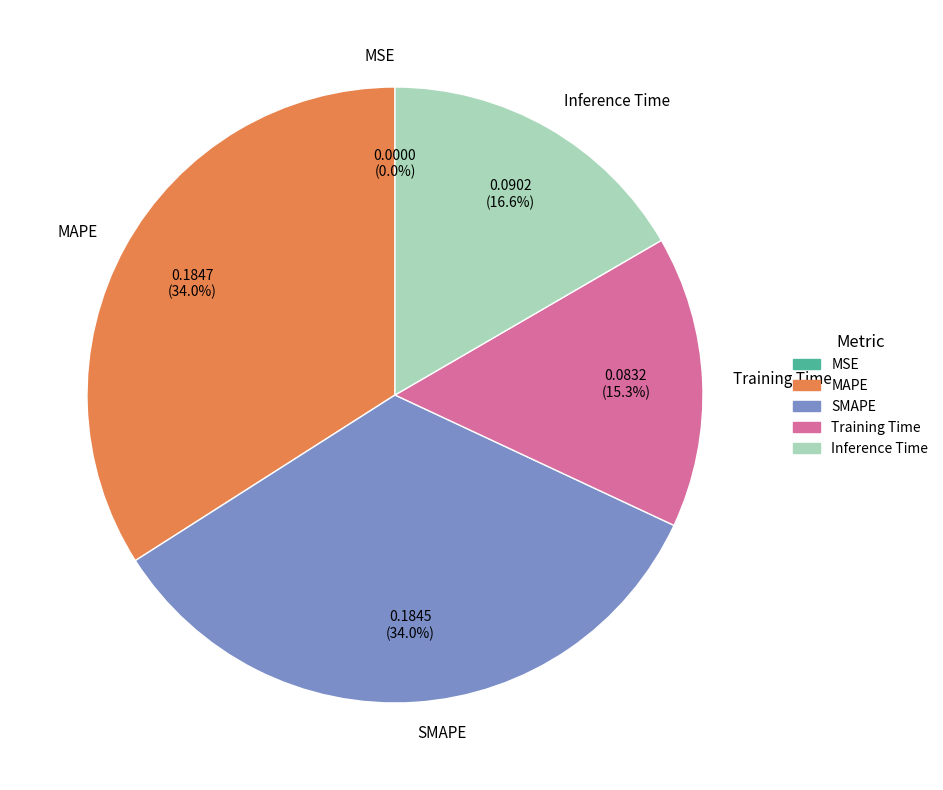

Between SMAPE and Training Time, which is larger?

SMAPE